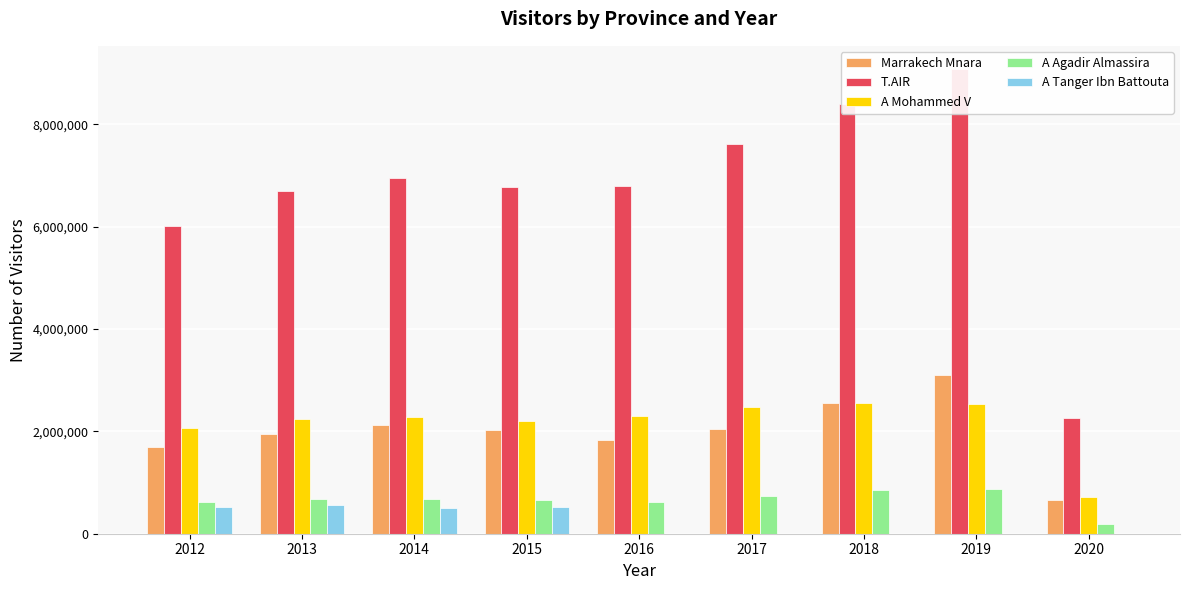

Which label corresponds to the smallest value in the chart?

2016